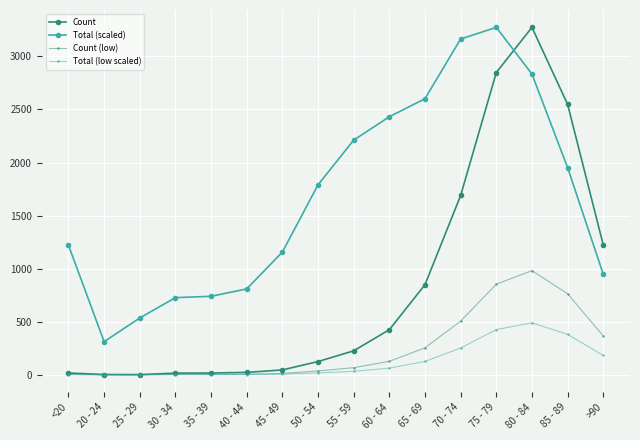

What is the greatest value displayed?

3273.0